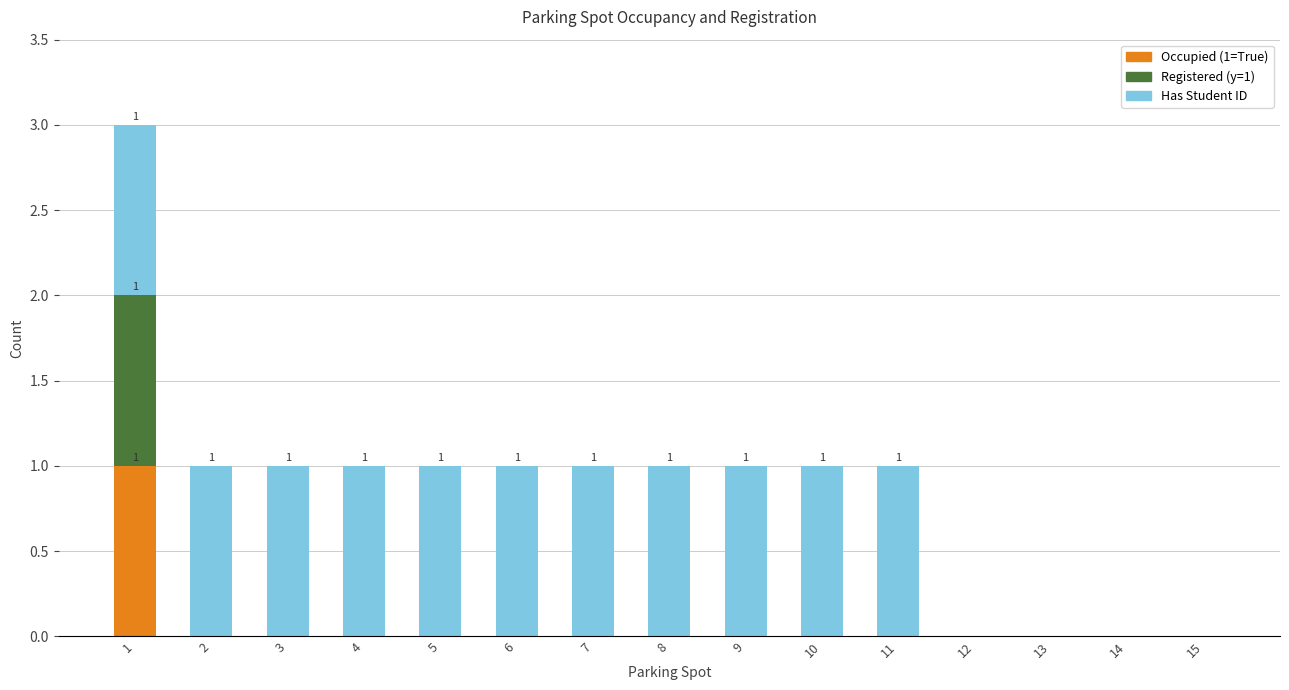

True or false: Occupied (1=True) has a value of 0 at 6.

True